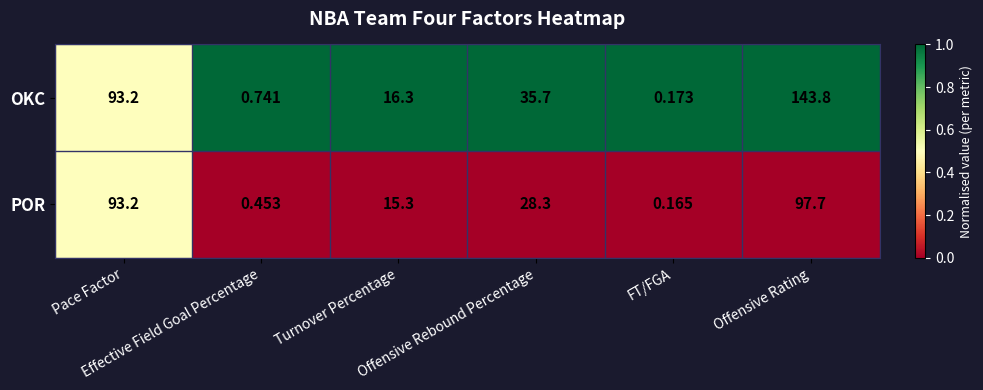

What is the spread (max minus min) of values at Offensive Rating?

46.1